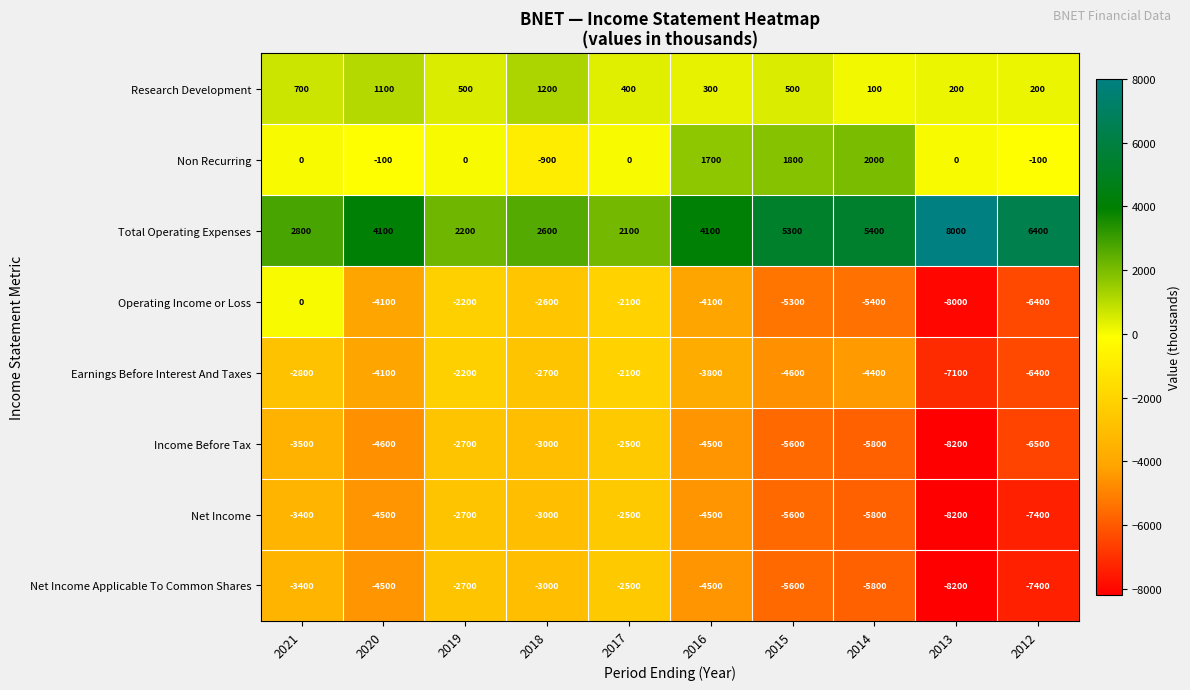

Which series has the widest spread of values?

Operating Income or Loss